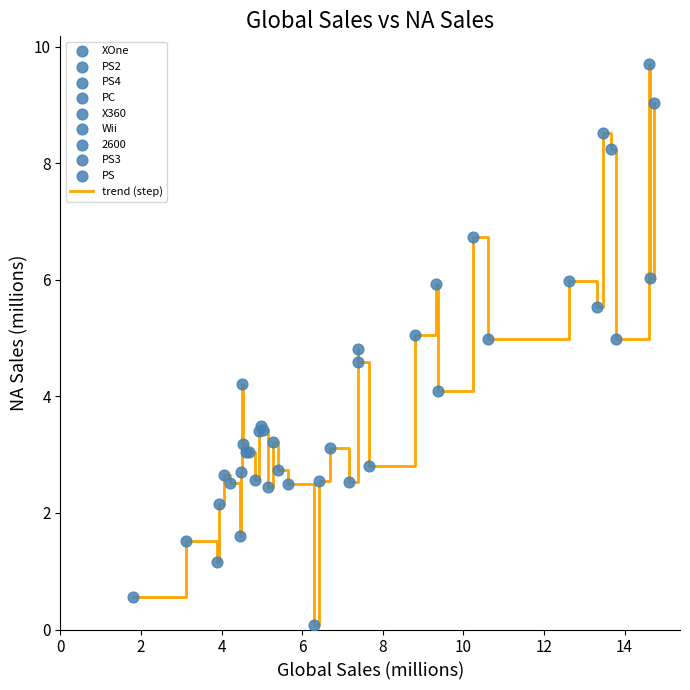

What is the difference between the maximum and minimum values?

9.6